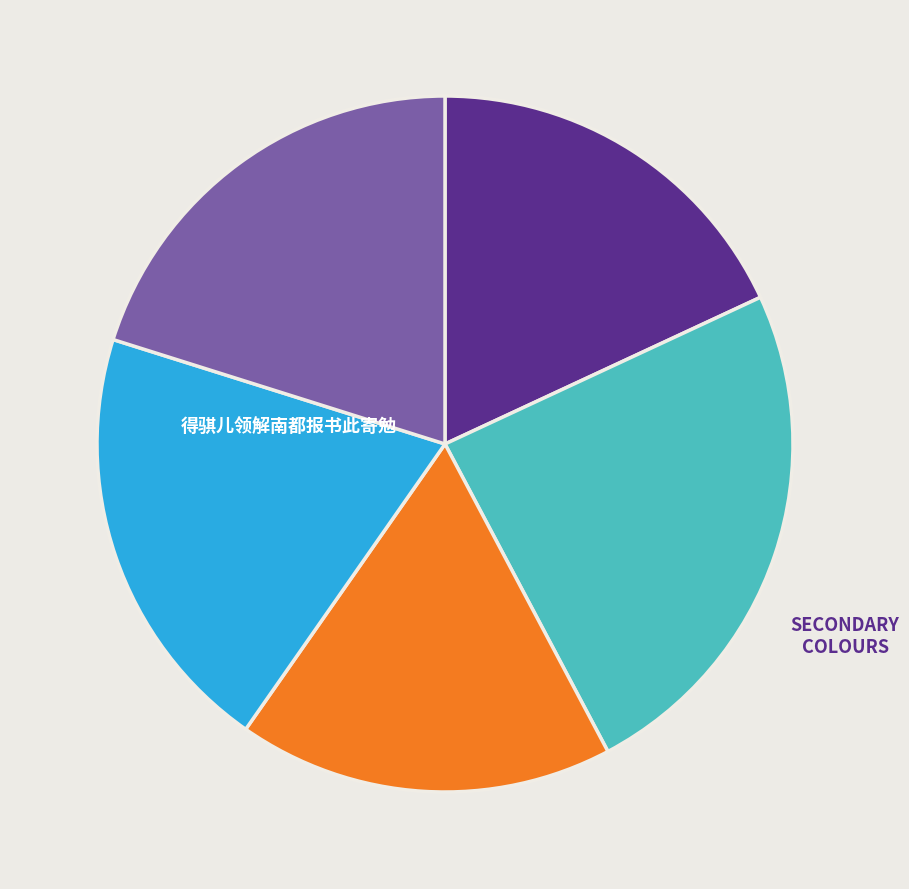

Is there any slice that represents more than half of the pie?

No